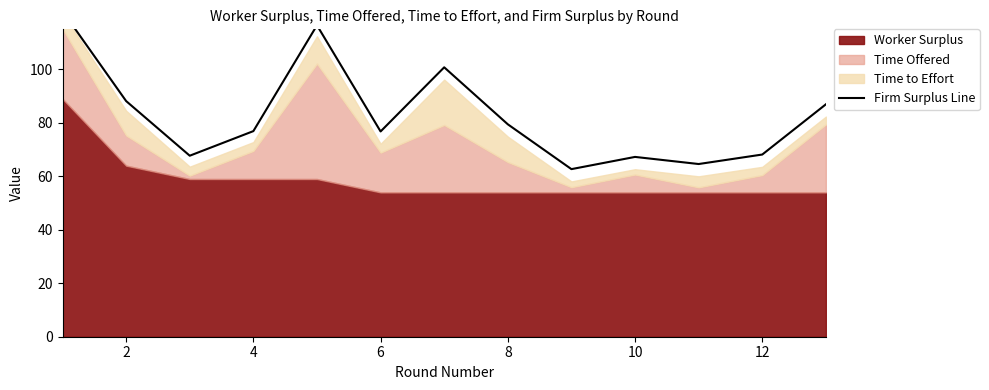

What is the average value?

82.9